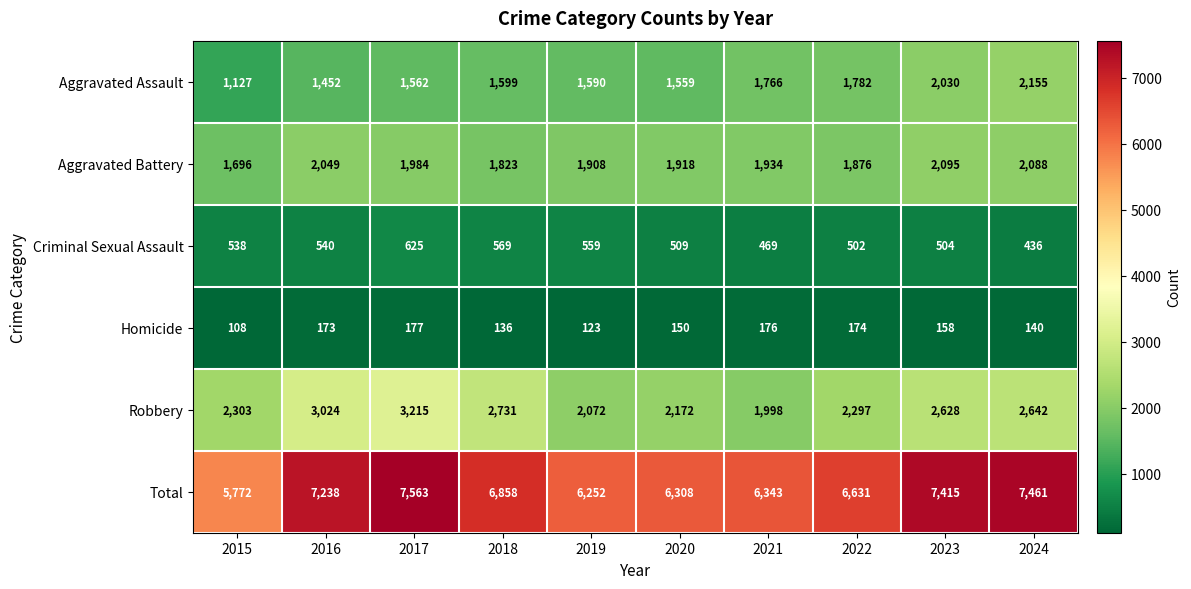

True or false: Total has a value of 7238 at 2016.

True